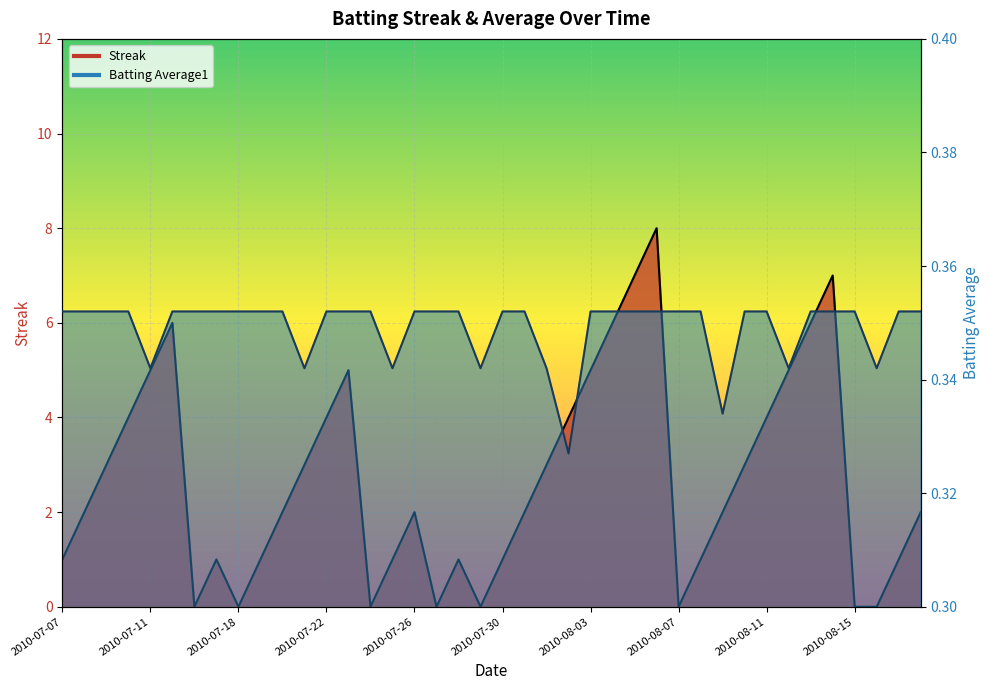

Rank the categories by Streak value from highest to lowest.

2010-08-06, 2010-08-05, 2010-08-14, 2010-07-15, 2010-08-04, 2010-08-13, 2010-07-11, 2010-07-23, 2010-08-03, 2010-08-12, 2010-07-10, 2010-07-22, 2010-08-02, 2010-08-11, 2010-07-09, 2010-07-21, 2010-08-01, 2010-08-10, 2010-07-08, 2010-07-20, 2010-07-26, 2010-07-31, 2010-08-09, 2010-08-18, 2010-07-07, 2010-07-17, 2010-07-19, 2010-07-25, 2010-07-28, 2010-07-30, 2010-08-08, 2010-08-17, 2010-07-16, 2010-07-18, 2010-07-24, 2010-07-27, 2010-07-29, 2010-08-07, 2010-08-15, 2010-08-16